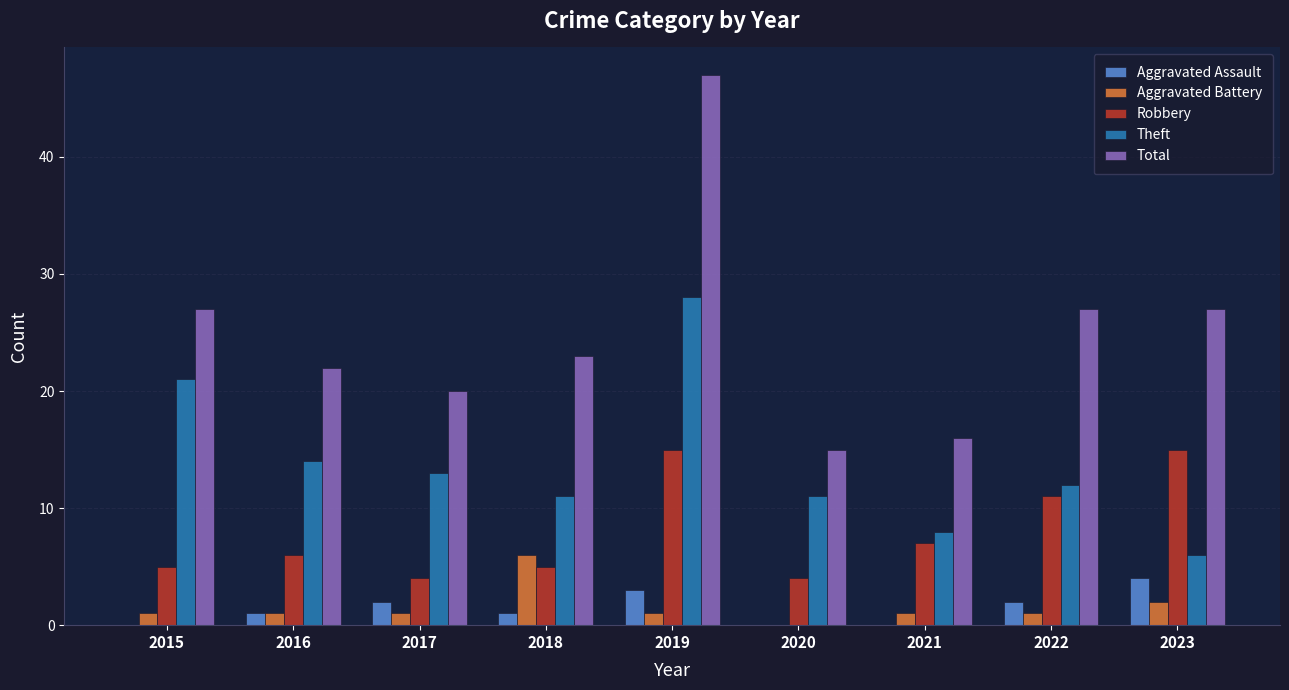

Is the value of Aggravated Assault at 2020 greater than the value of Robbery at 2018?

No